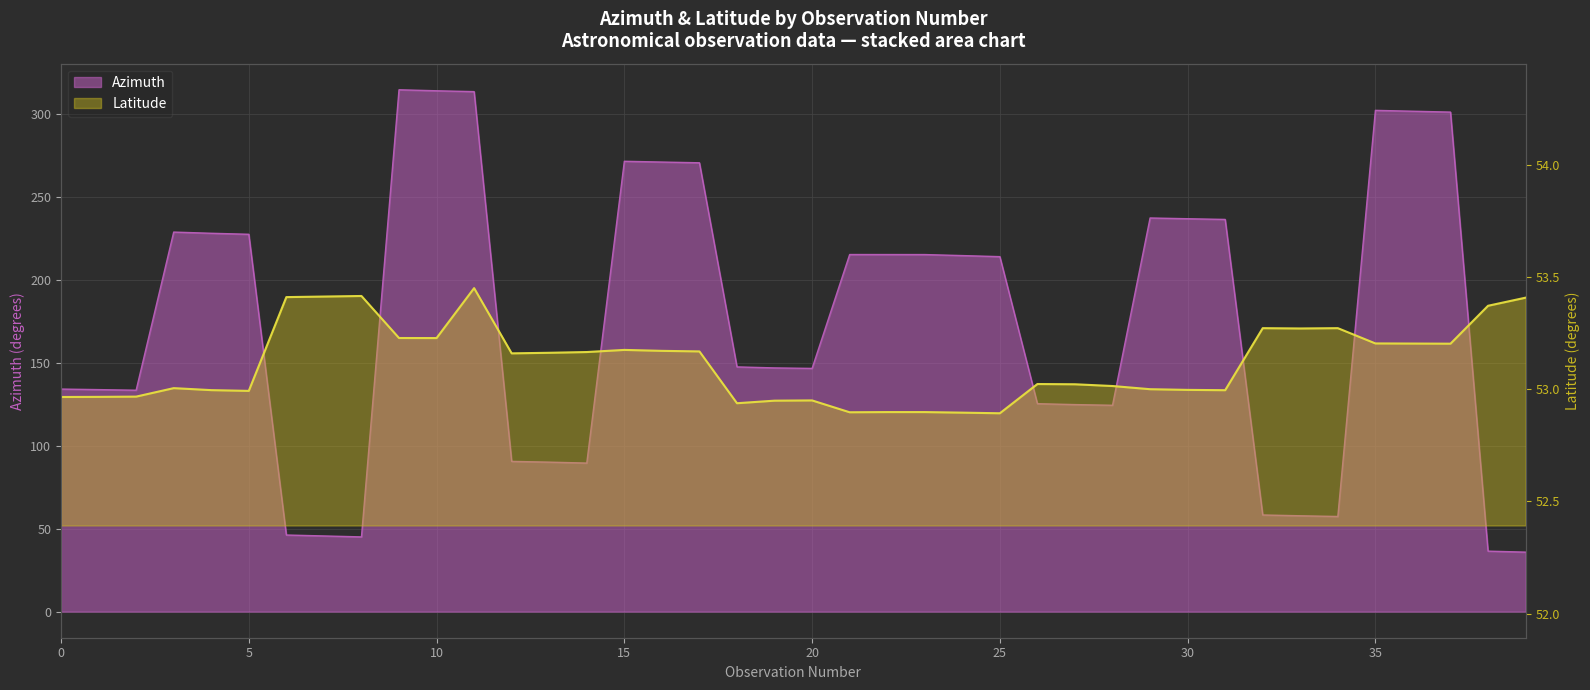

At which label is Azimuth closest to 175?

18